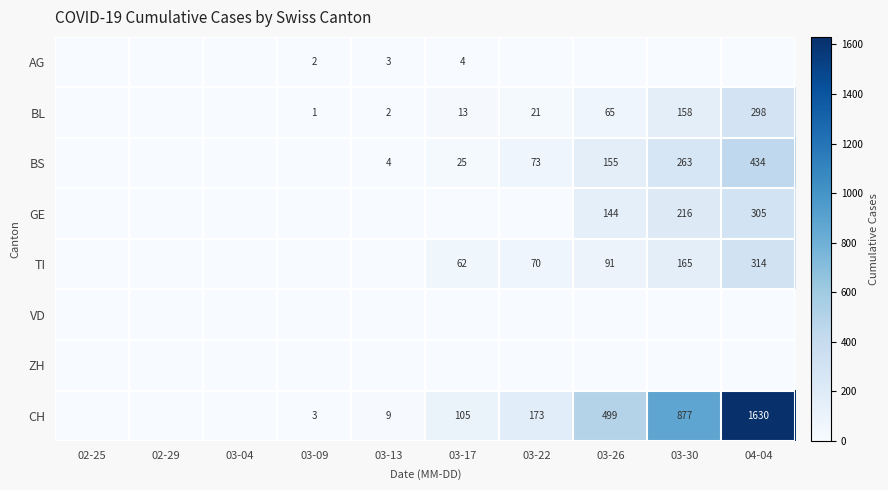

The value of BS at 03-13 is 4. True or false?

True